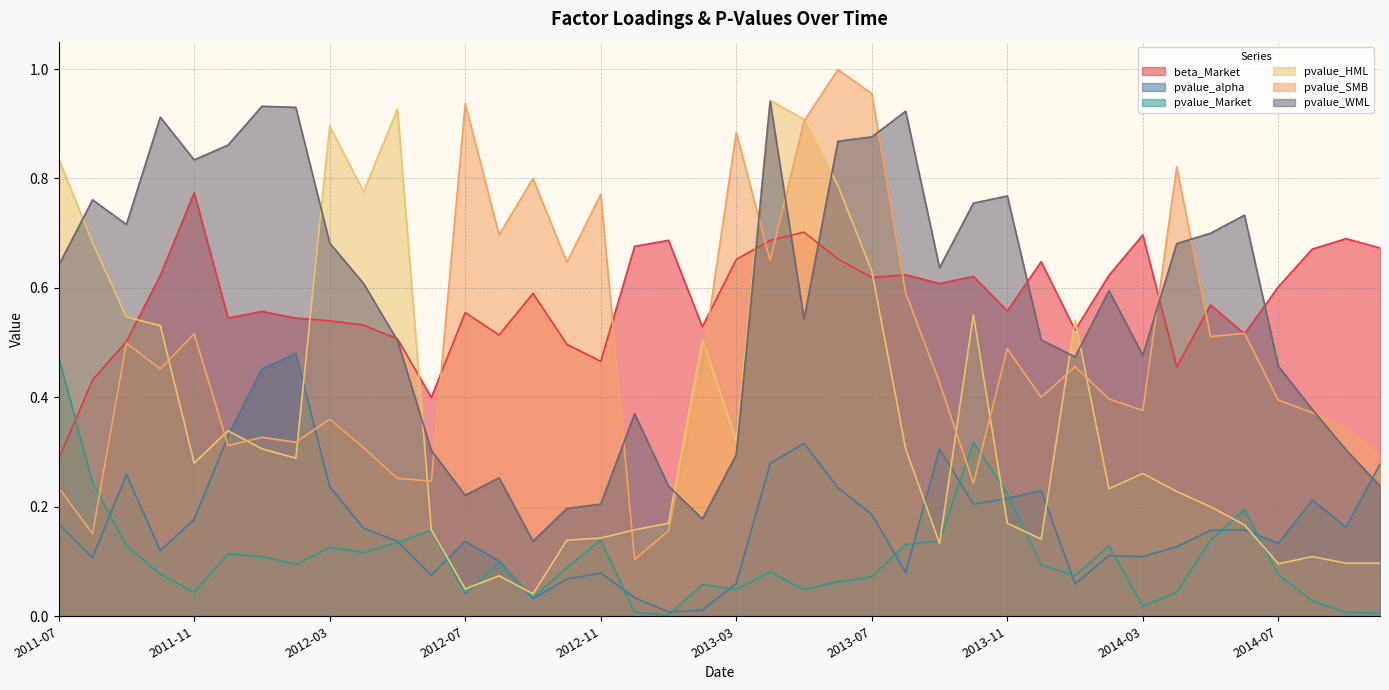

What is the label of the 38th point from the left?

2014-08